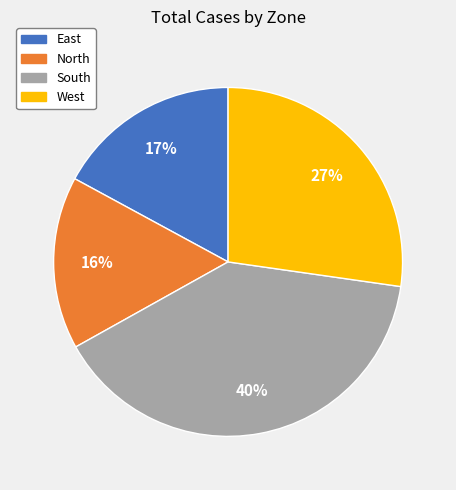

Which has a higher value, West or North?

West